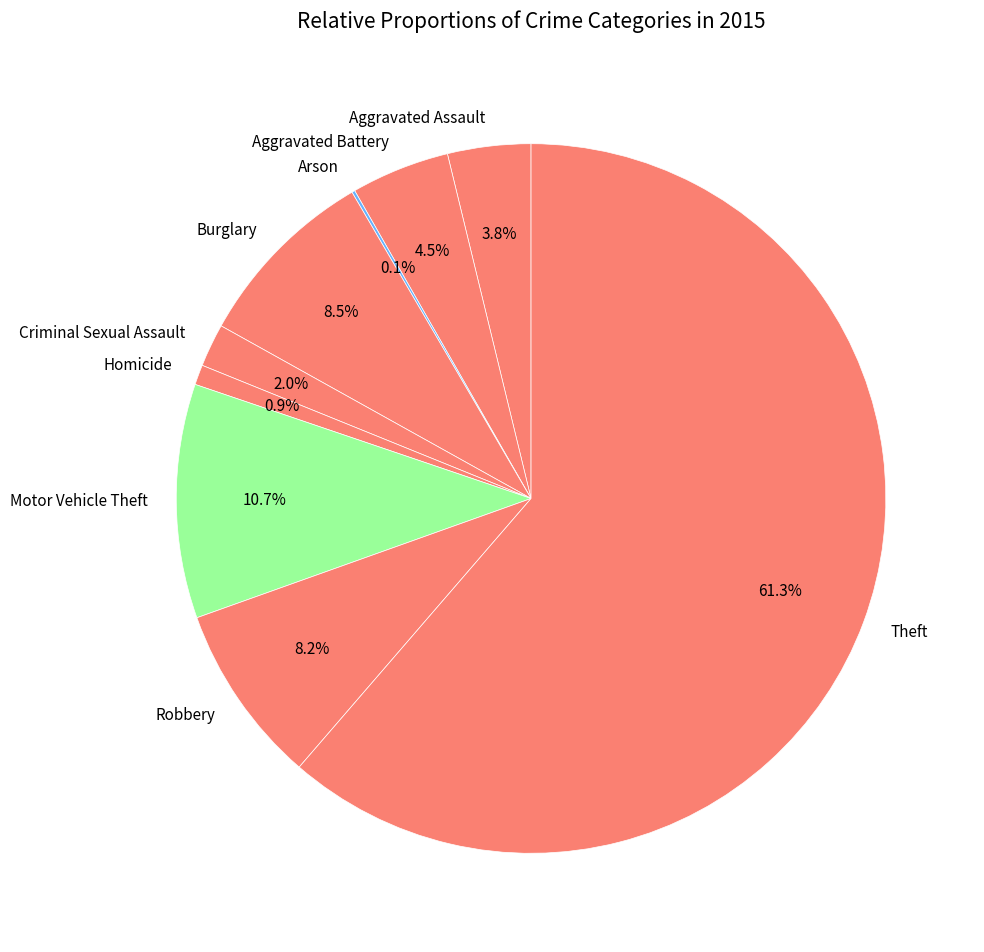

Is there any slice that represents more than half of the pie?

Yes